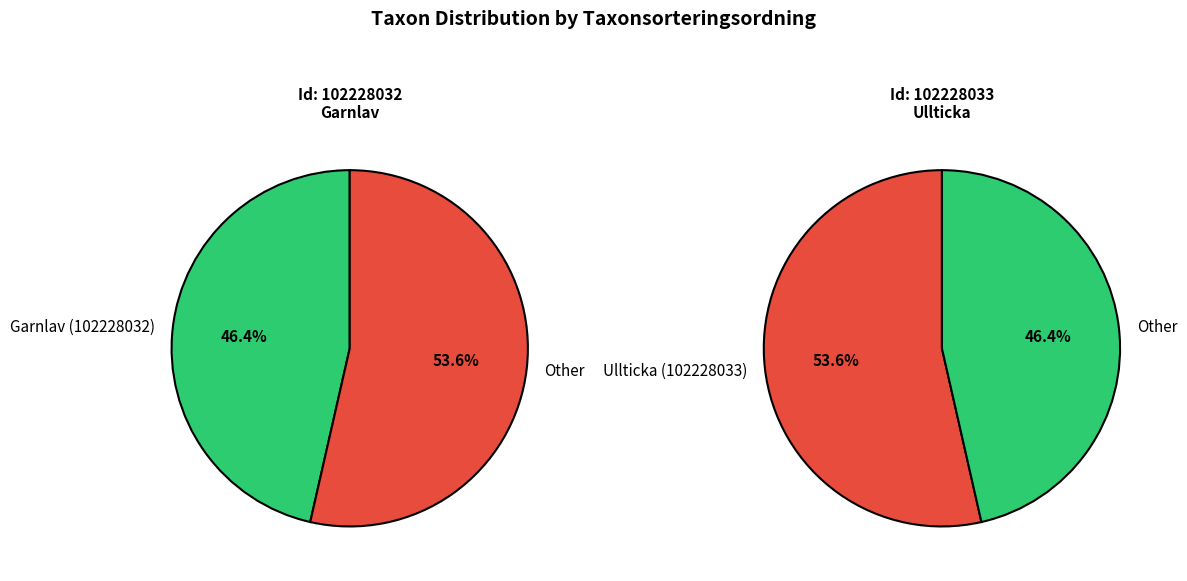

The Ullticka (102228033) slice represents 60% of the pie. True or false?

False